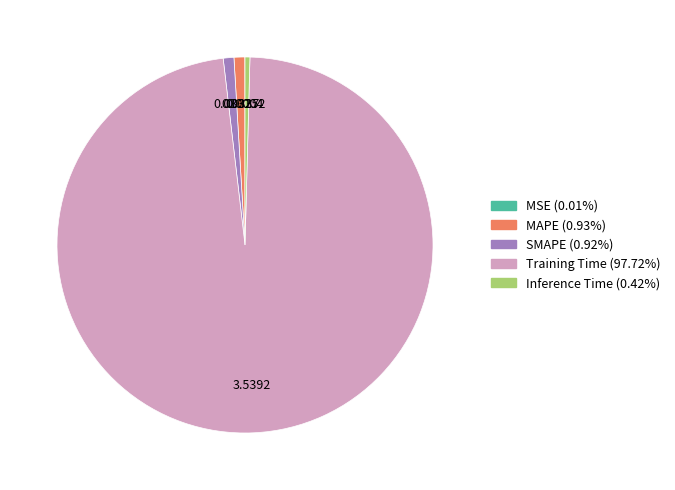

Between MAPE and Inference Time, which is larger?

MAPE